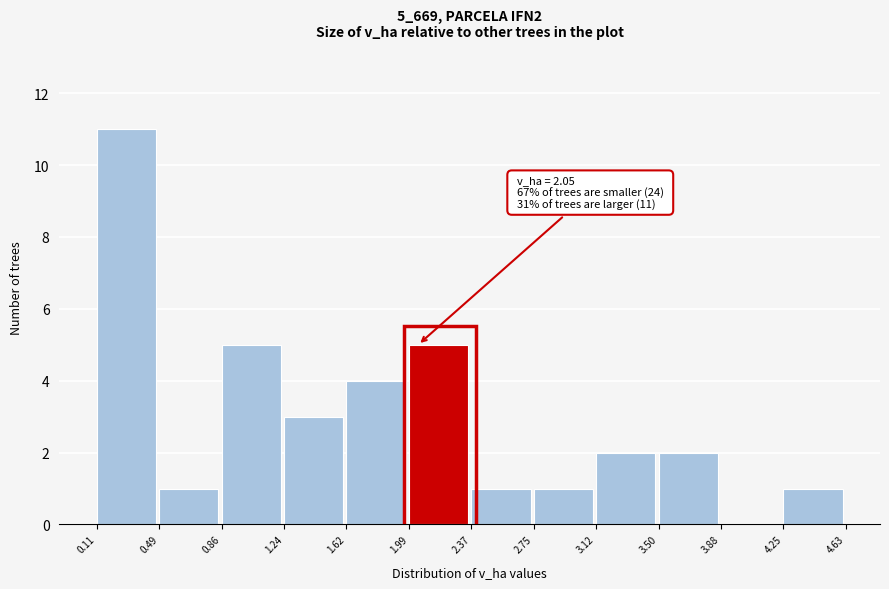

Over which range of the x-axis is the bar tallest?

0.11 to 0.49